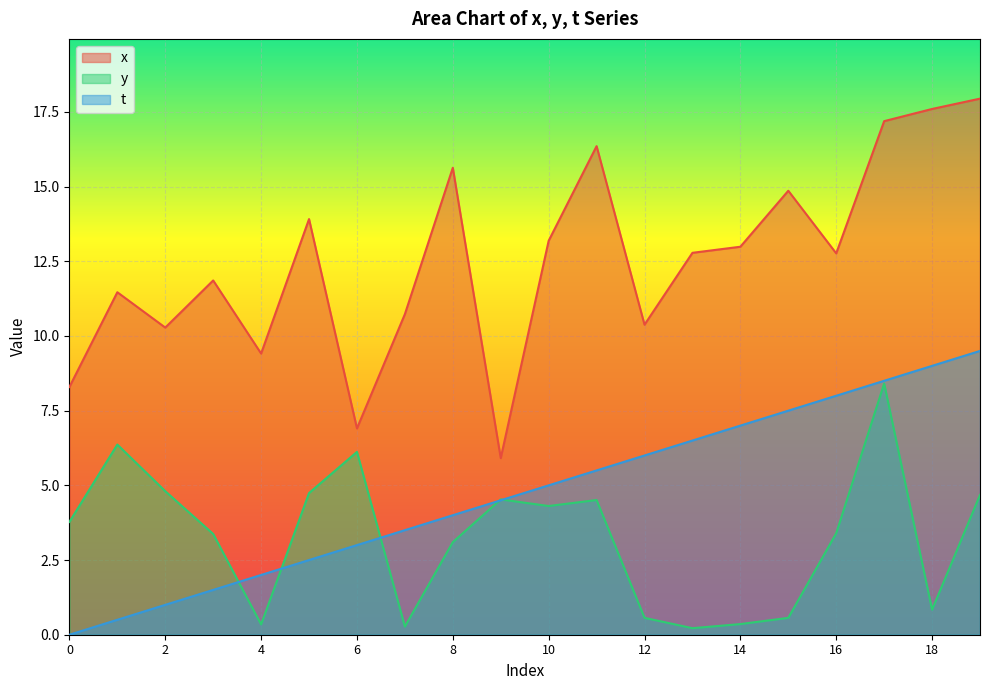

What is the difference between the maximum and minimum values in the t series?

9.5